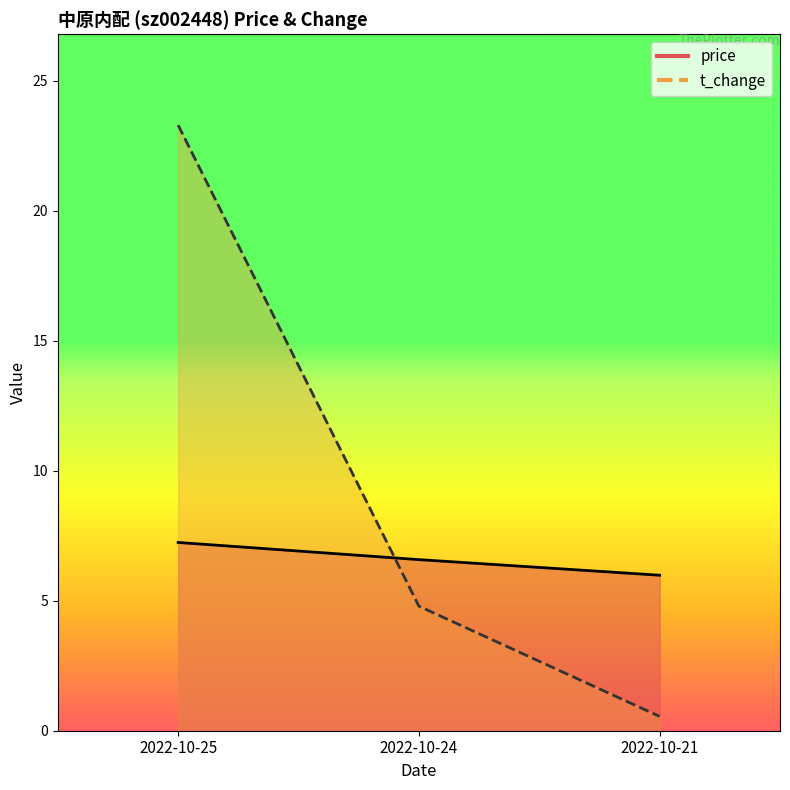

Reading left to right, extract all data points from this chart.

price: 2022-10-25=7.2	2022-10-24=6.6	2022-10-21=6.0
t_change: 2022-10-25=23.3	2022-10-24=4.8	2022-10-21=0.6